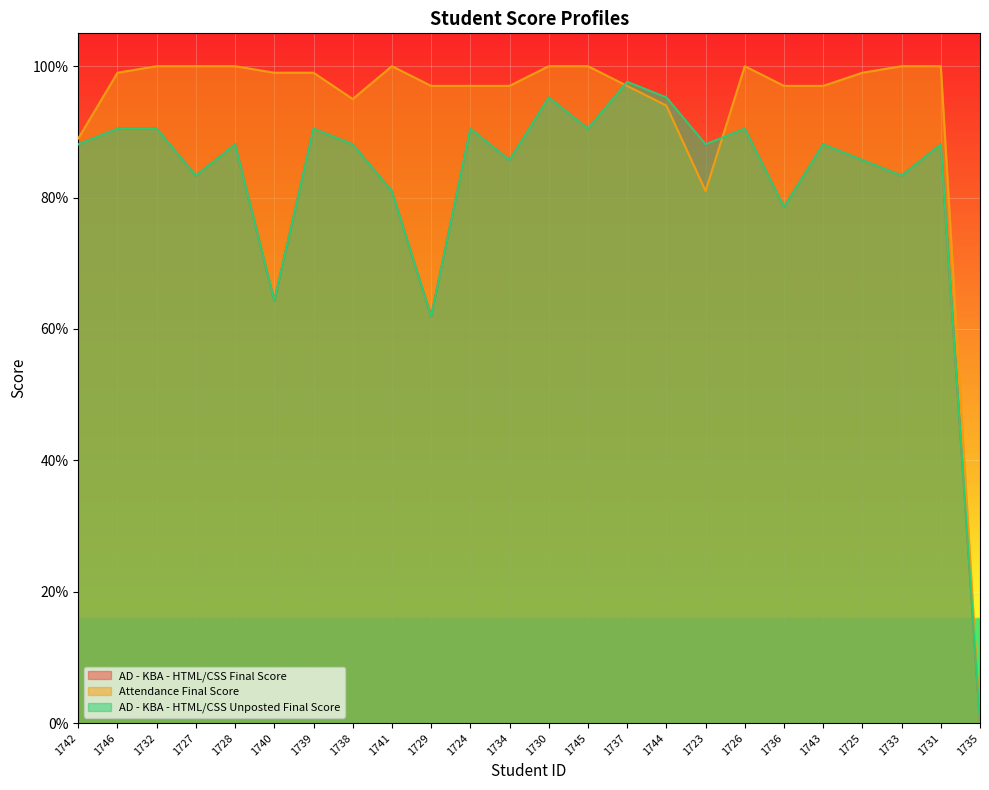

What is the sum of the AD - KBA - HTML/CSS Final Score values at 1743 and 1725?

173.8